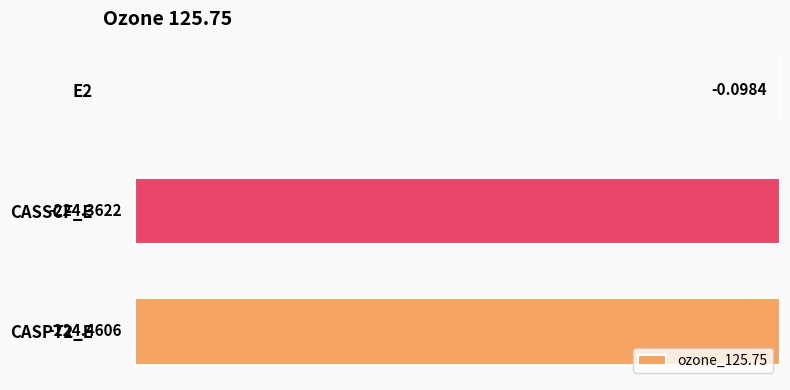

Are the bars horizontal?

Yes